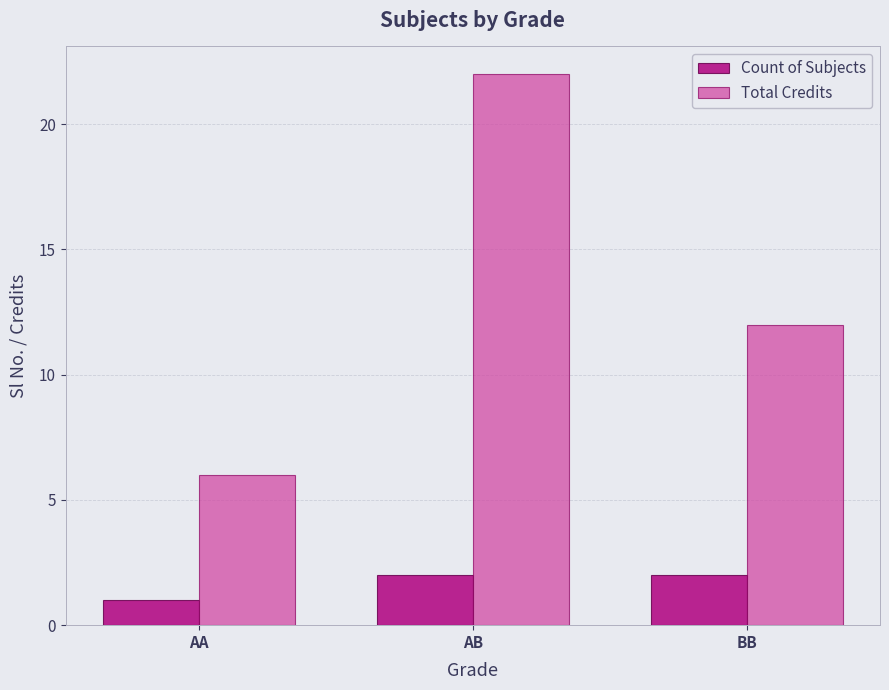

What is the sum of all Total Credits values?

40